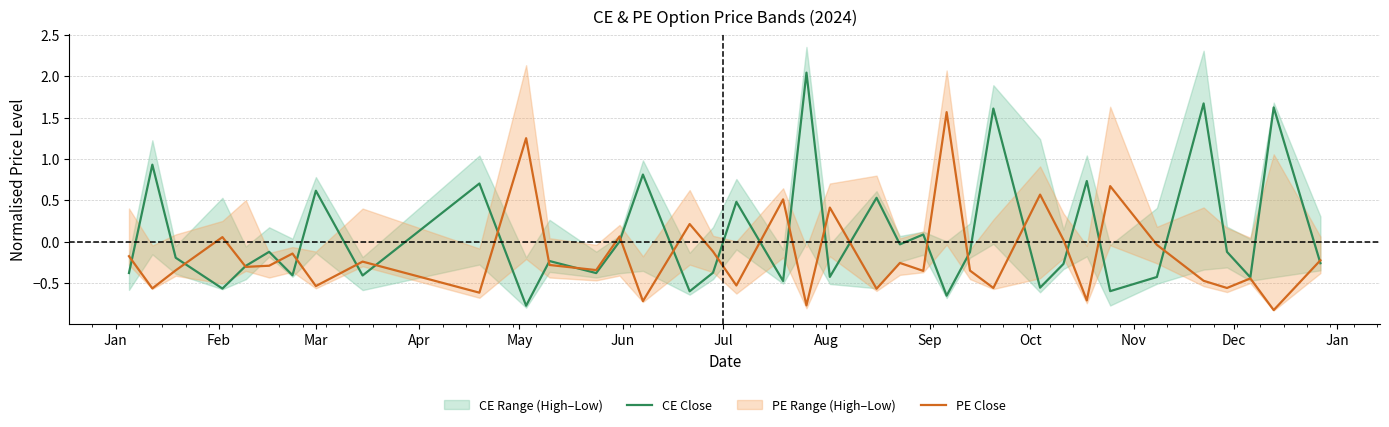

Which series has the largest total across all categories?

CE Close